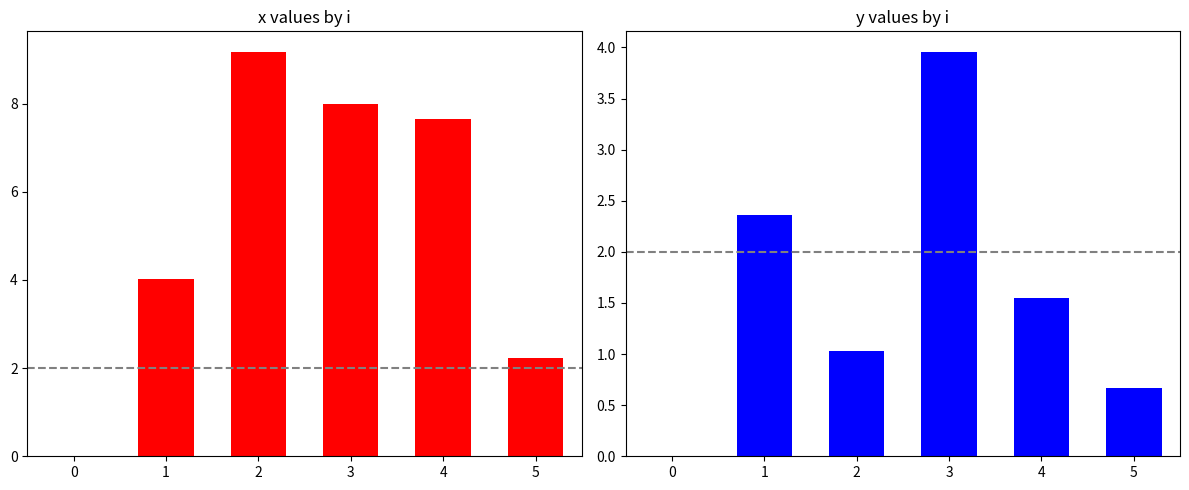

List the series in order of their overall mean, lowest first.

y, x